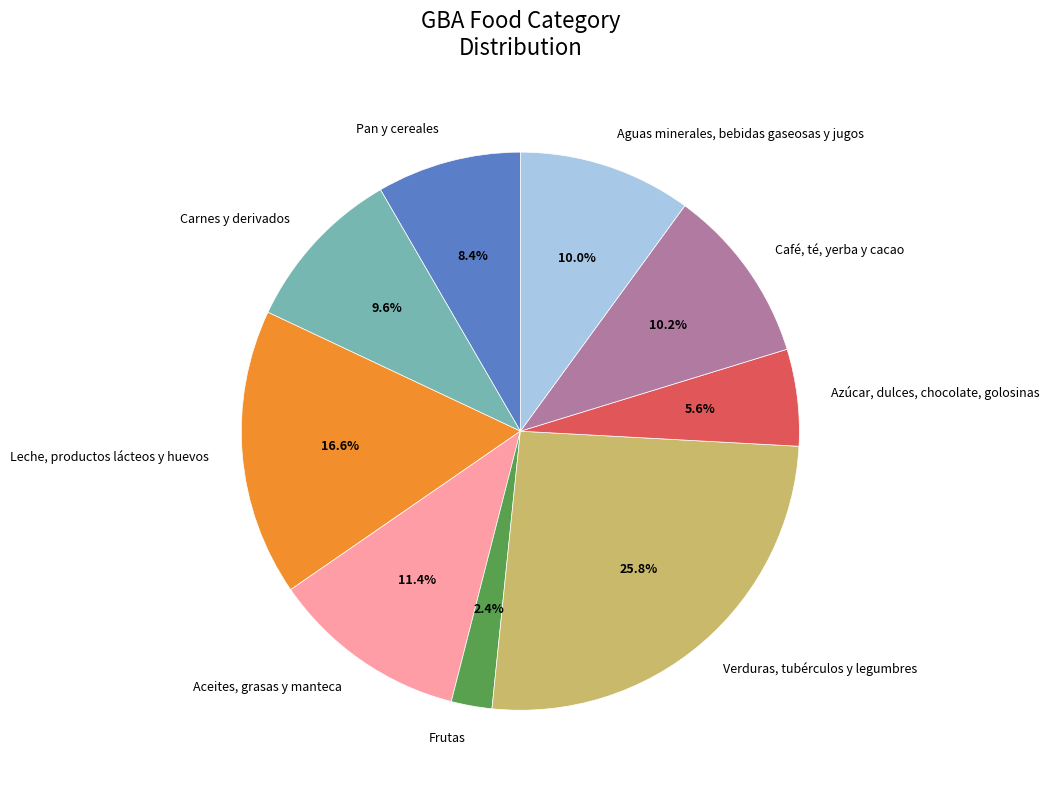

True or false: Café, té, yerba y cacao accounts for 10% of the total.

True